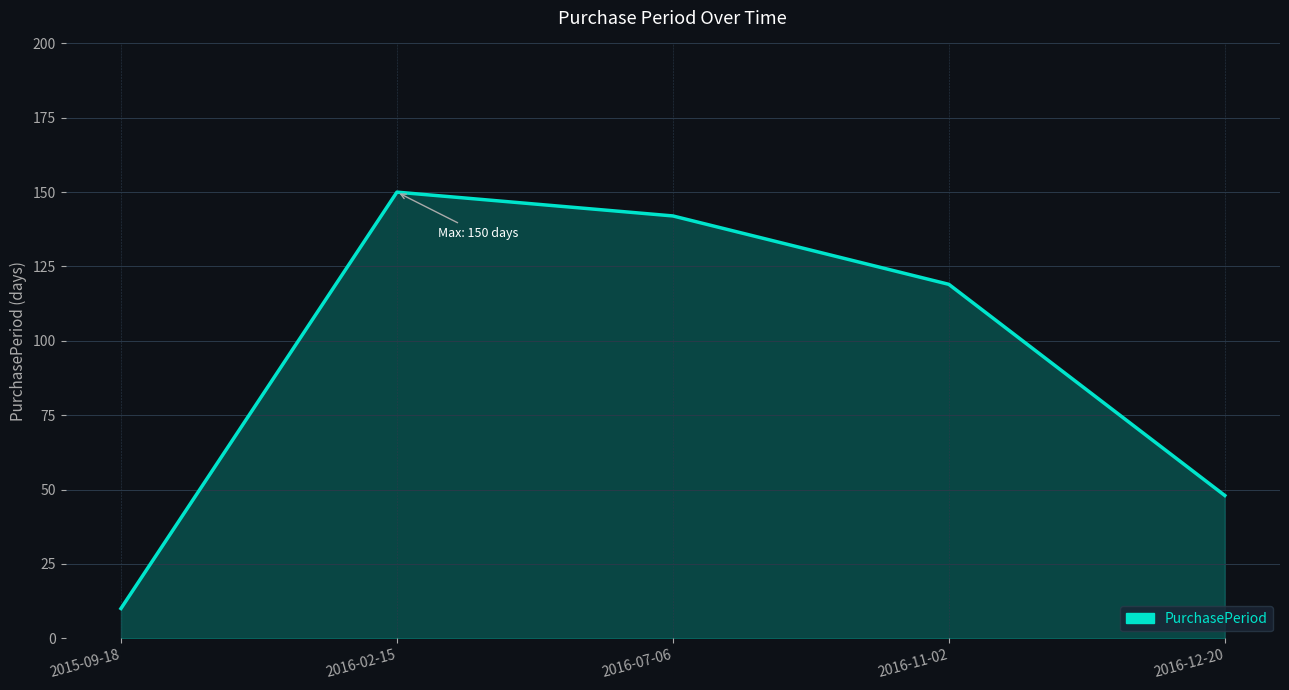

How many distinct data groups are displayed?

1